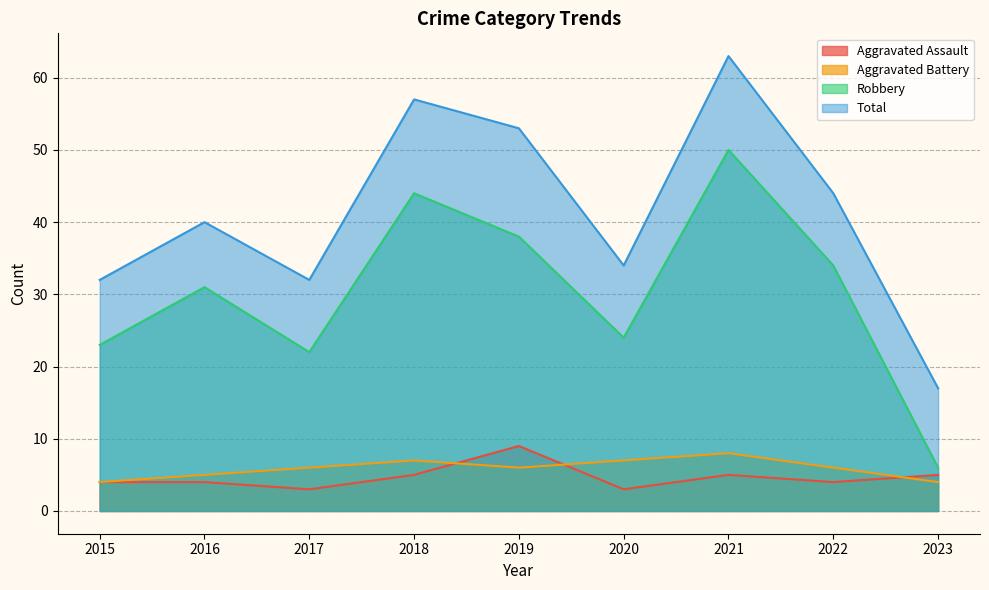

What are all the series names shown in the legend?

Aggravated Assault, Aggravated Battery, Robbery, Total